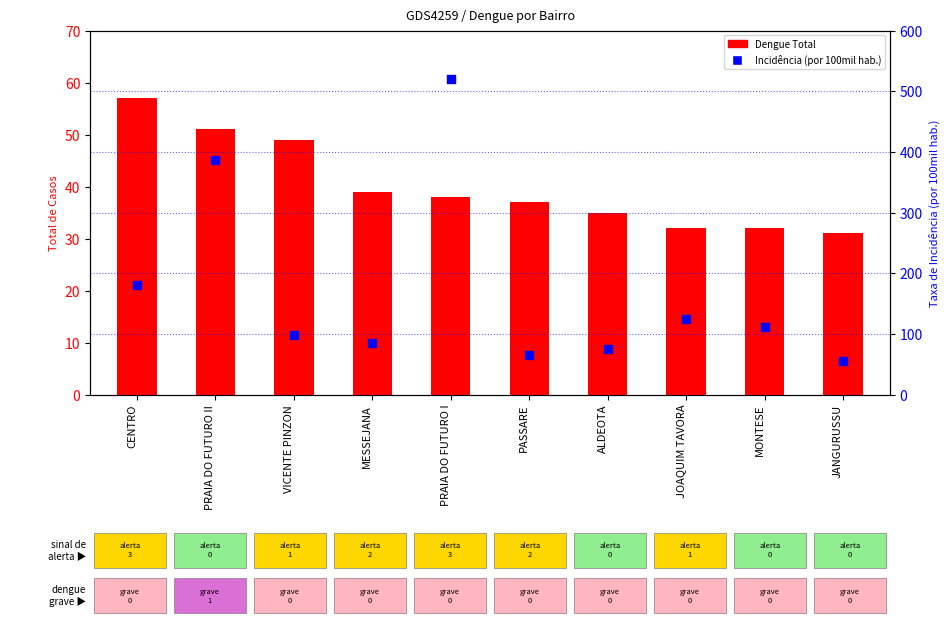

At which category is the sum across all series the highest?

PRAIA DO FUTURO I